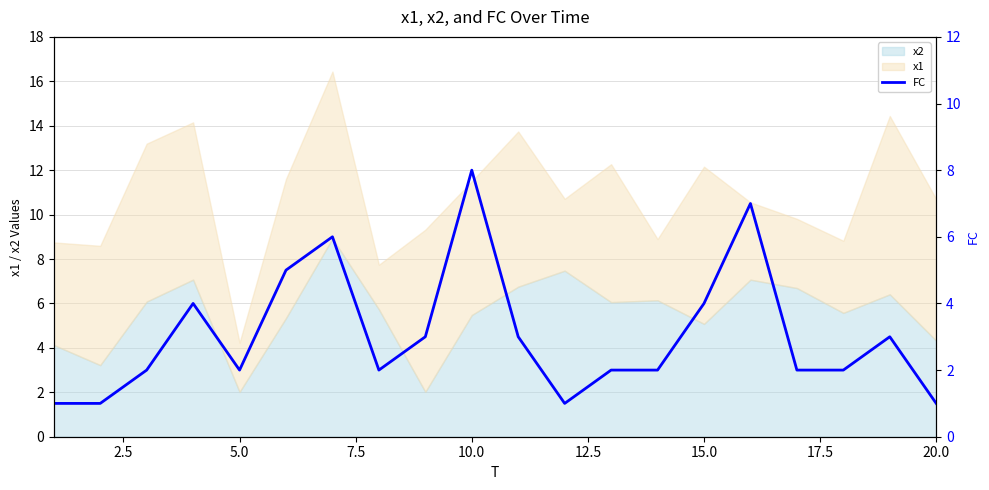

What is the value of the 14th point from the left?

2